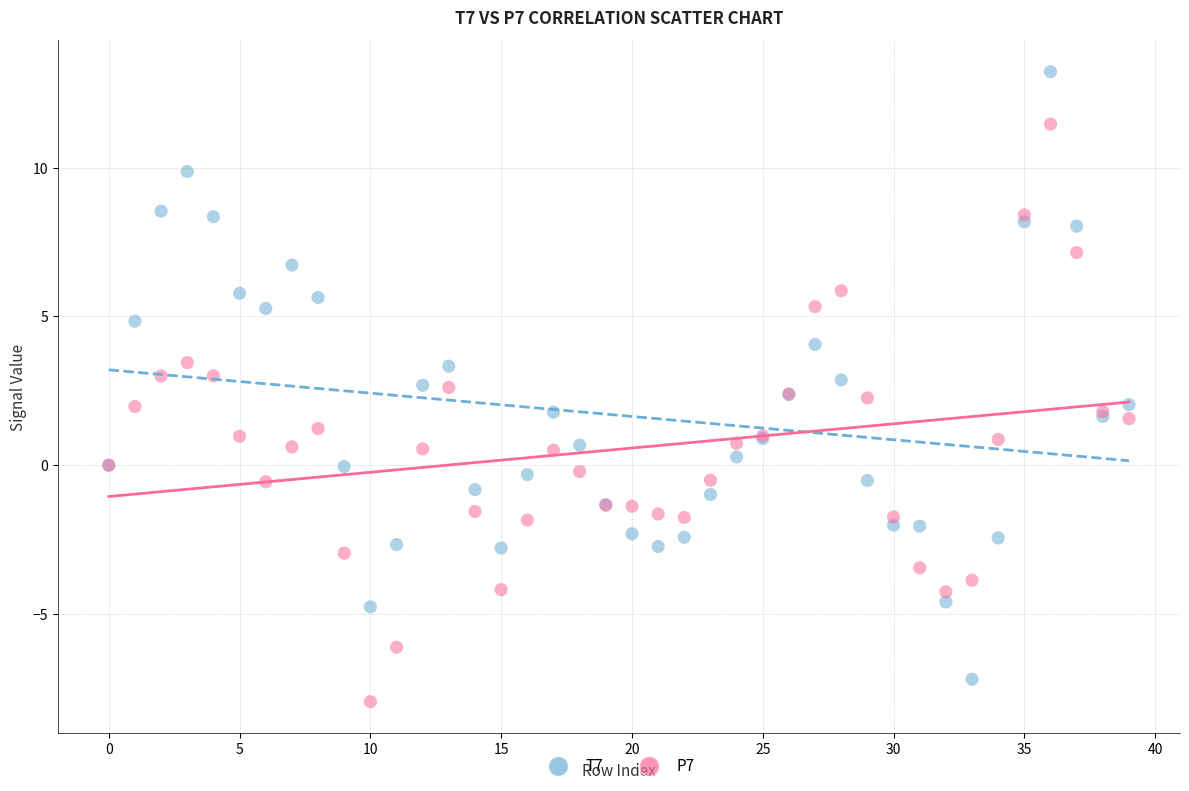

Which series contains the highest Y value?

T7